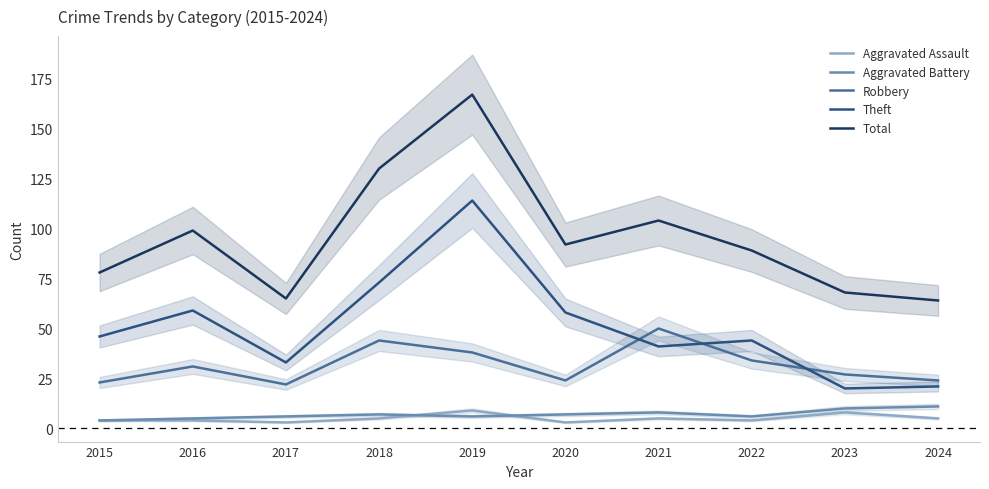

Reading right to left, extract all data points from this chart.

Aggravated Assault: 5	8	4	5	3	9	5	3	4	4
Aggravated Battery: 11	10	6	8	7	6	7	6	5	4
Robbery: 24	27	34	50	24	38	44	22	31	23
Theft: 21	20	44	41	58	114	73	33	59	46
Total: 64	68	89	104	92	167	130	65	99	78